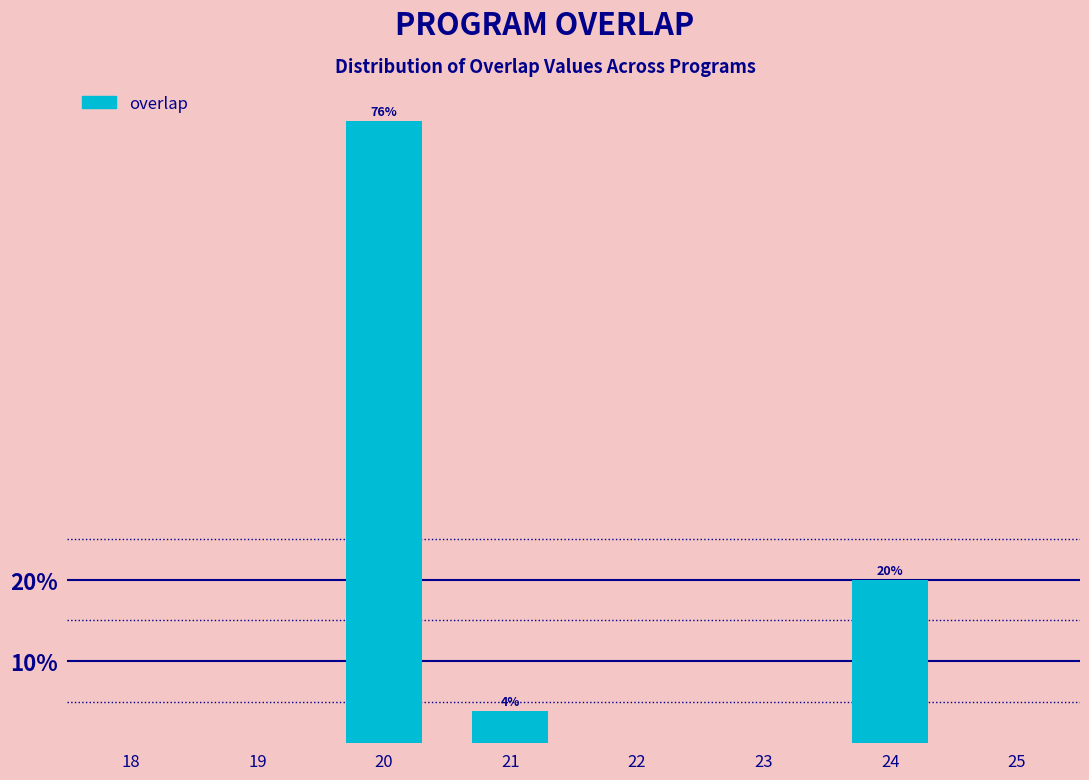

Reading left to right, list all the values displayed in this chart.

76	4	20